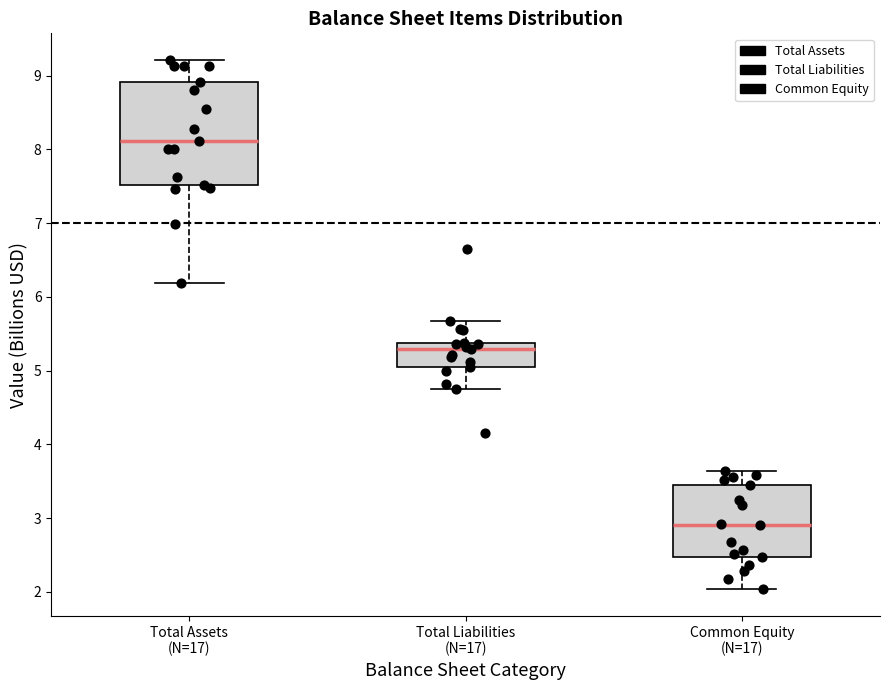

Reading left to right, read every box against the y-axis: the position of its median line, the range the box covers, and the ends of its whiskers. The values are not printed on the chart, so give them approximately, as read against the axis.

Total Assets (N=17): median 8.1, box 7.5 to 8.9, whiskers 6.2 to 9.2
Total Liabilities (N=17): median 5.3, box 5.1 to 5.4, whiskers 4.8 to 5.7
Common Equity (N=17): median 2.9, box 2.5 to 3.4, whiskers 2.0 to 3.6